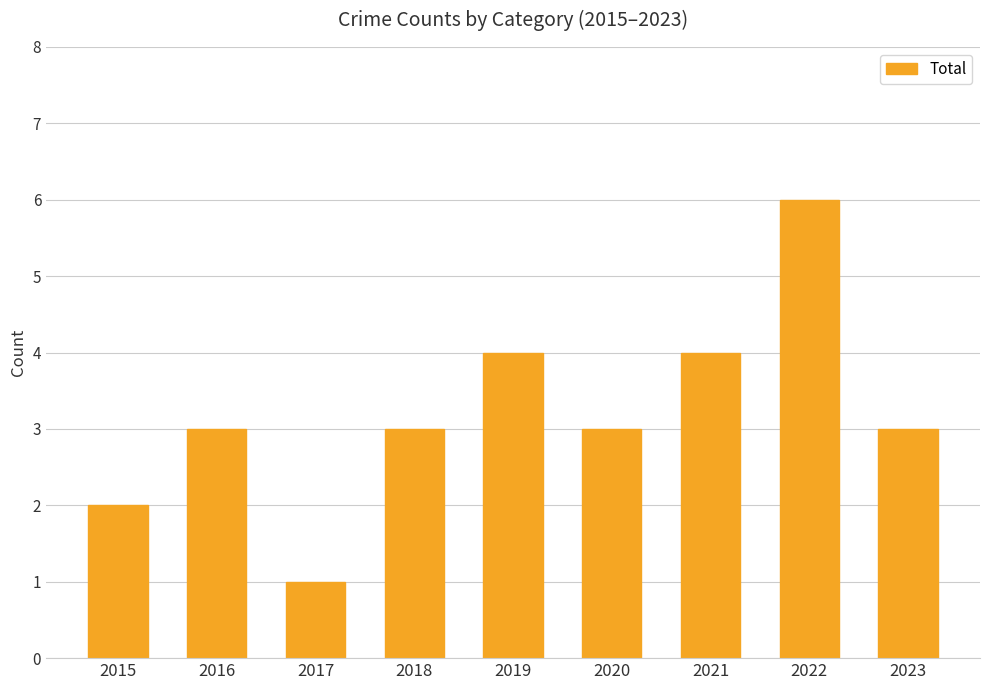

The chart shows a value of 3 at 2018. True or false?

True